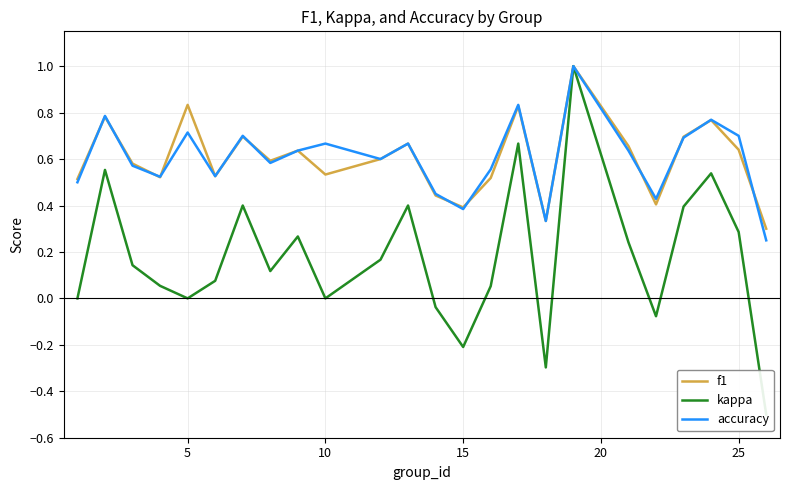

True or false: kappa and f1 intersect in this chart.

False